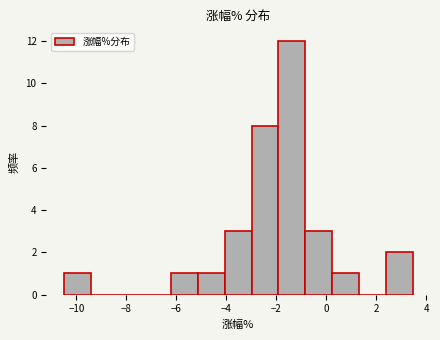

Reading left to right, list every bar in this chart as the range it spans on the x-axis followed by its height. Neither the bar edges nor the heights are printed on the chart, so give them approximately, as read against the axes.

-10.6 to -9.4: 1
-9.4 to -8.4: 0
-8.4 to -7.2: 0
-7.2 to -6.2: 0
-6.2 to -5.2: 1
-5.2 to -4.0: 1
-4.0 to -3.0: 3
-3.0 to -2.0: 8
-2.0 to -0.8: 12
-0.8 to 0.2: 3
0.2 to 1.4: 1
1.4 to 2.4: 0
2.4 to 3.4: 2